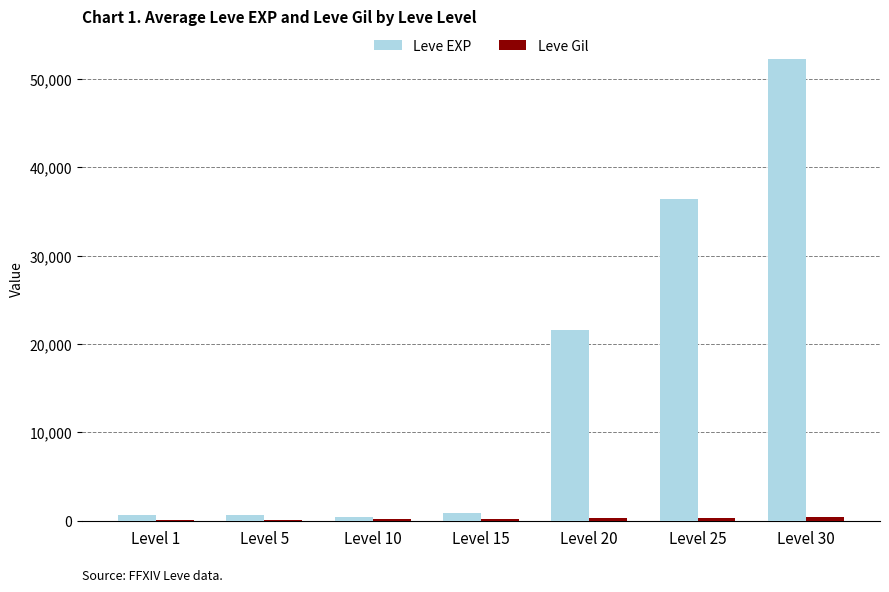

At which category is the sum across all series the highest?

Level 30